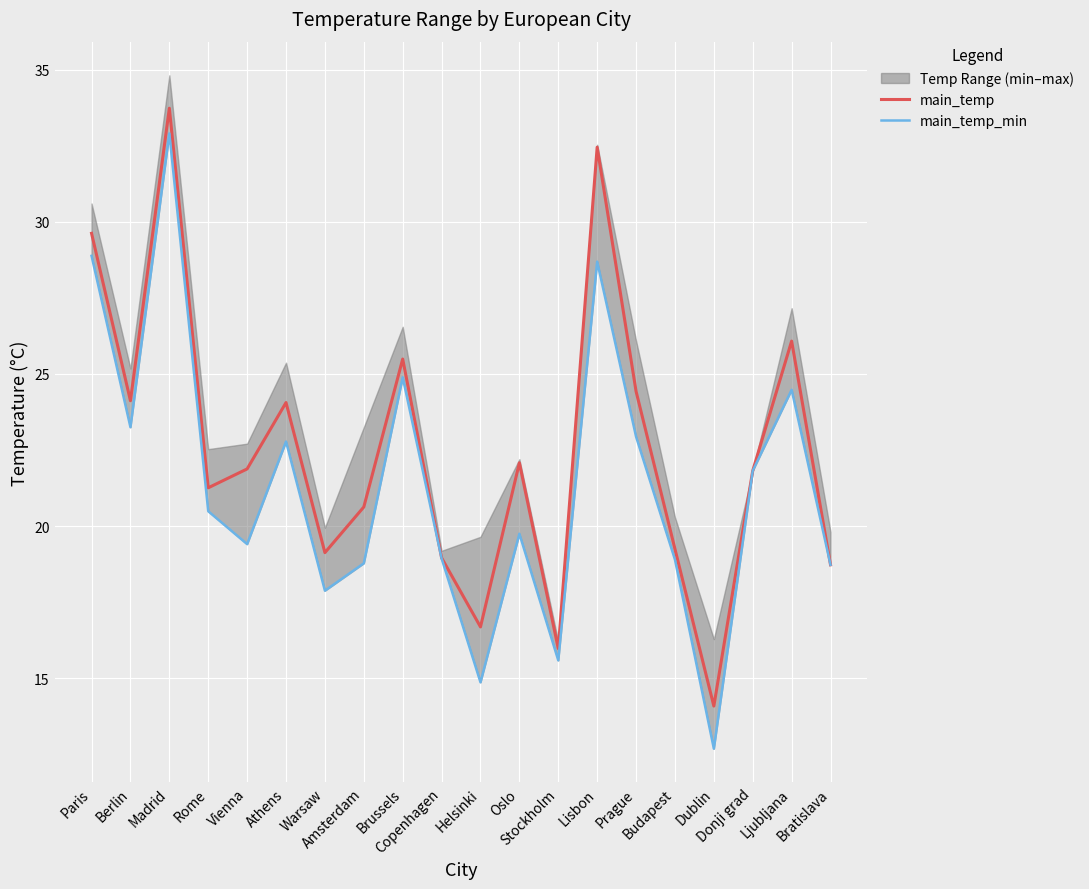

Between Rome and Stockholm, which series saw the biggest shift?

main_temp